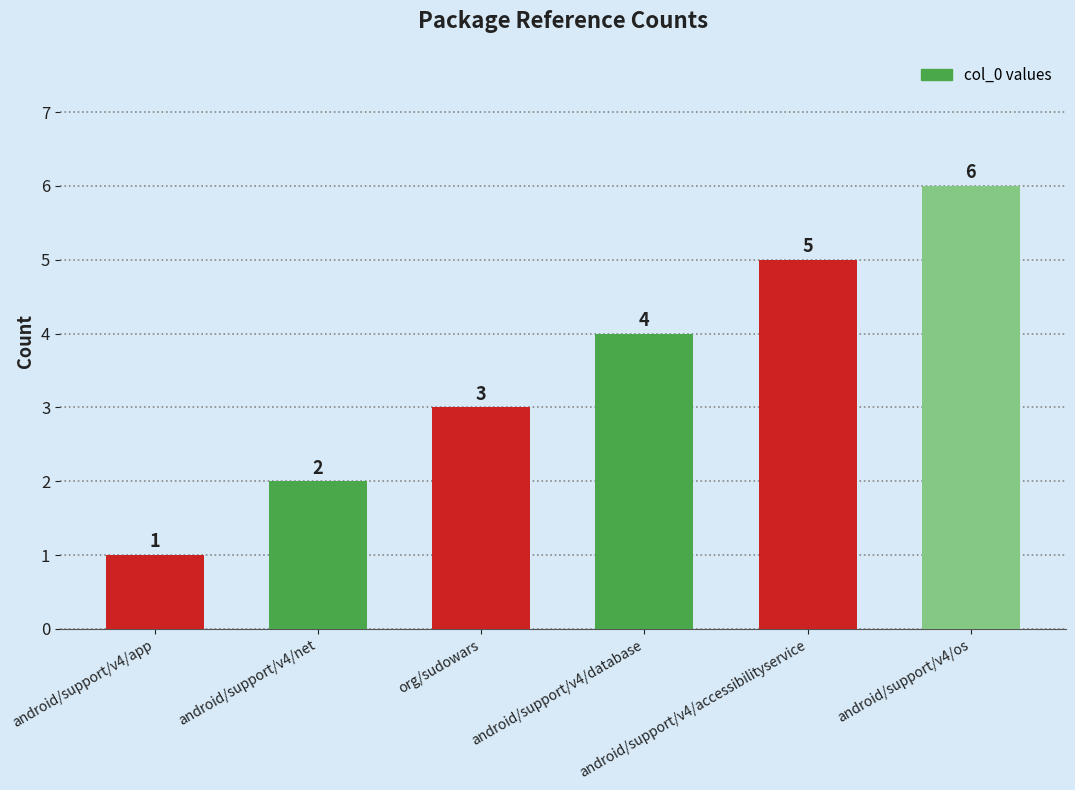

How many categories are shown in the chart?

6